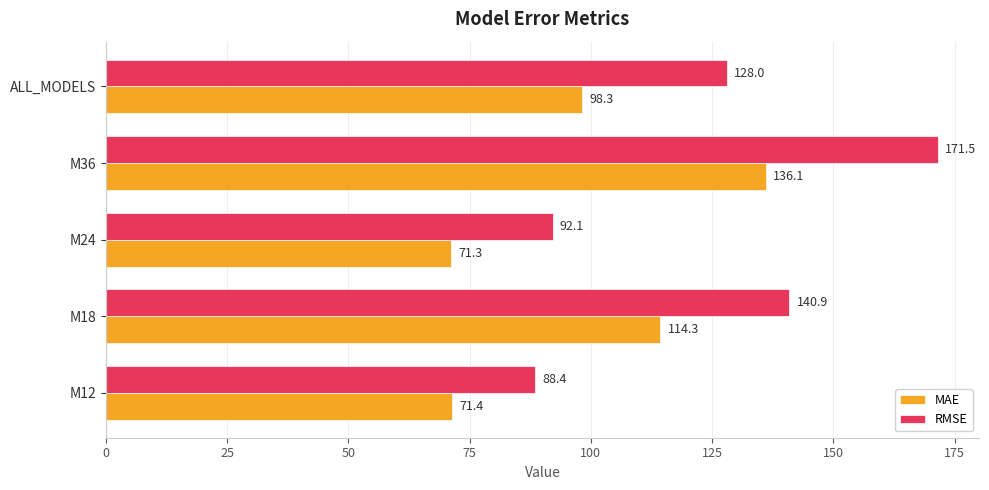

Which series has the widest spread of values?

RMSE